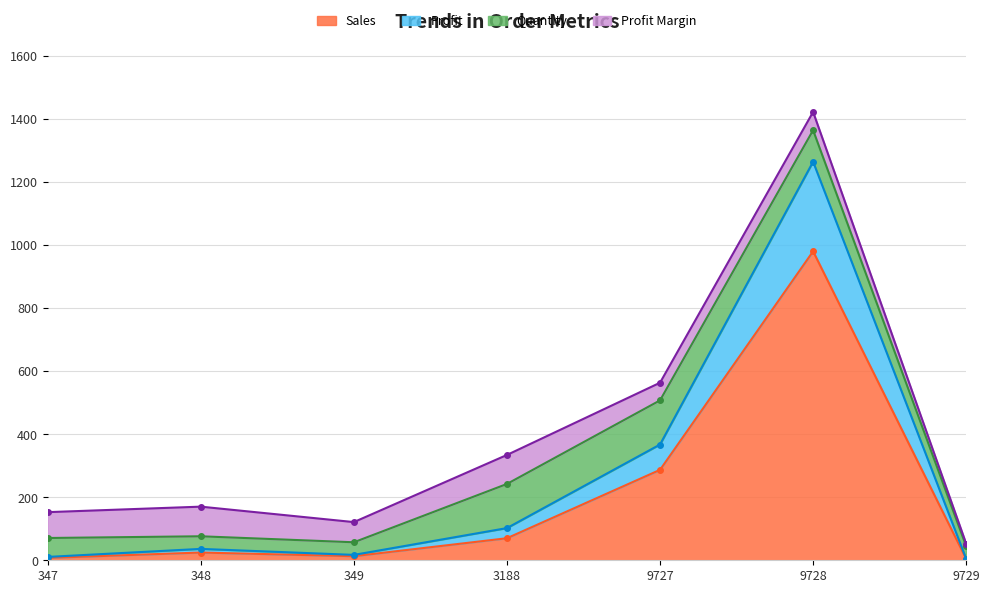

In Sales, how many points are higher than both neighbors (excluding endpoints)?

2